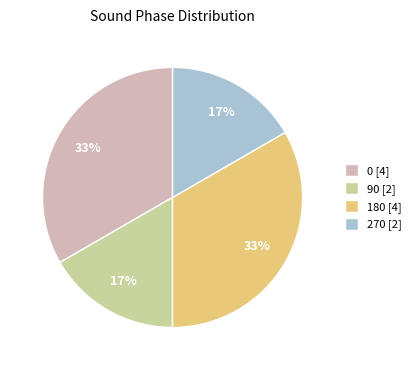

Does 270 [2] represent more than half of the total?

No